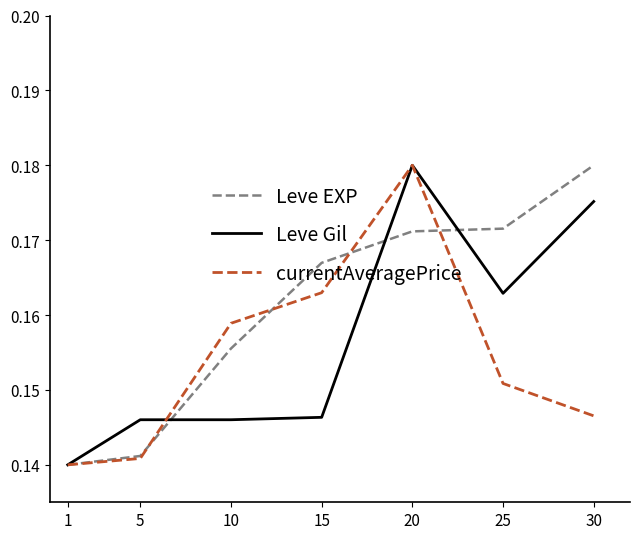

Is it true that currentAveragePrice equals 0.2 at 30?

False